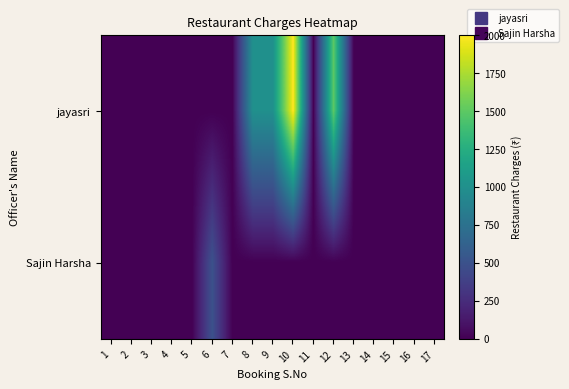

What is the maximum value shown in the chart?

2000